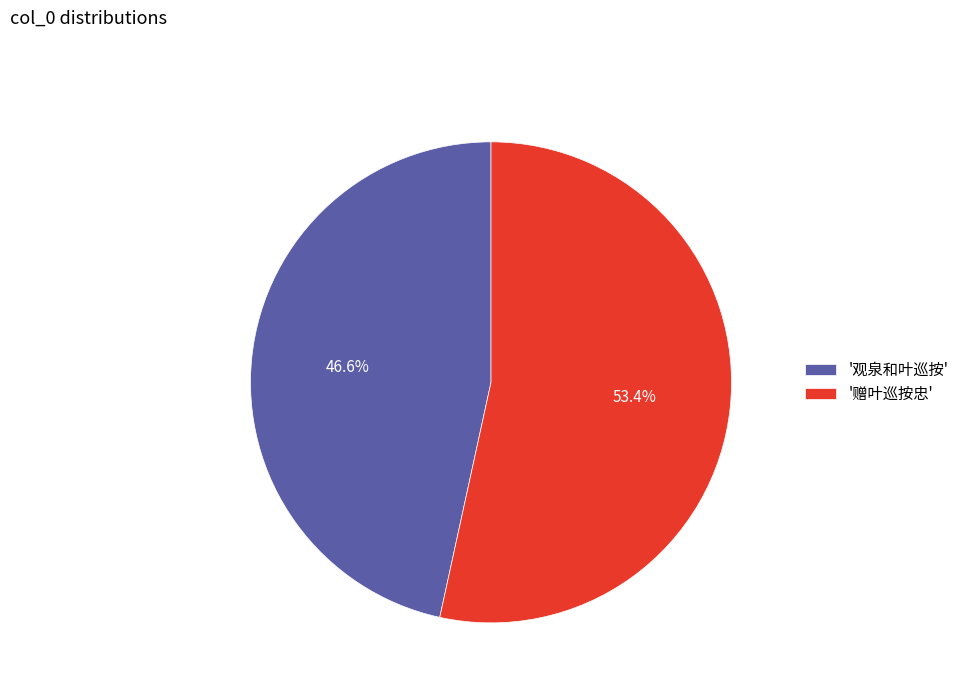

How many slices are in this pie chart?

2